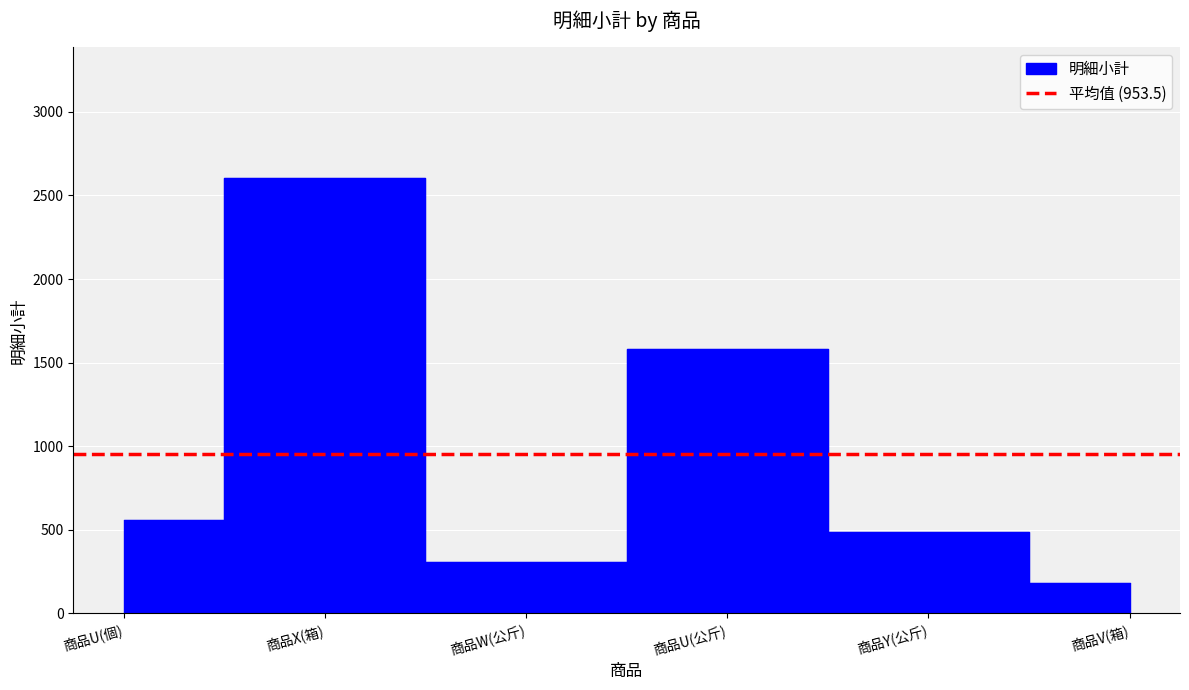

Reading left to right, transcribe all the data shown in this chart.

商品U(個)=560	商品X(箱)=2604	商品W(公斤)=308	商品U(公斤)=1580	商品Y(公斤)=489	商品V(箱)=180